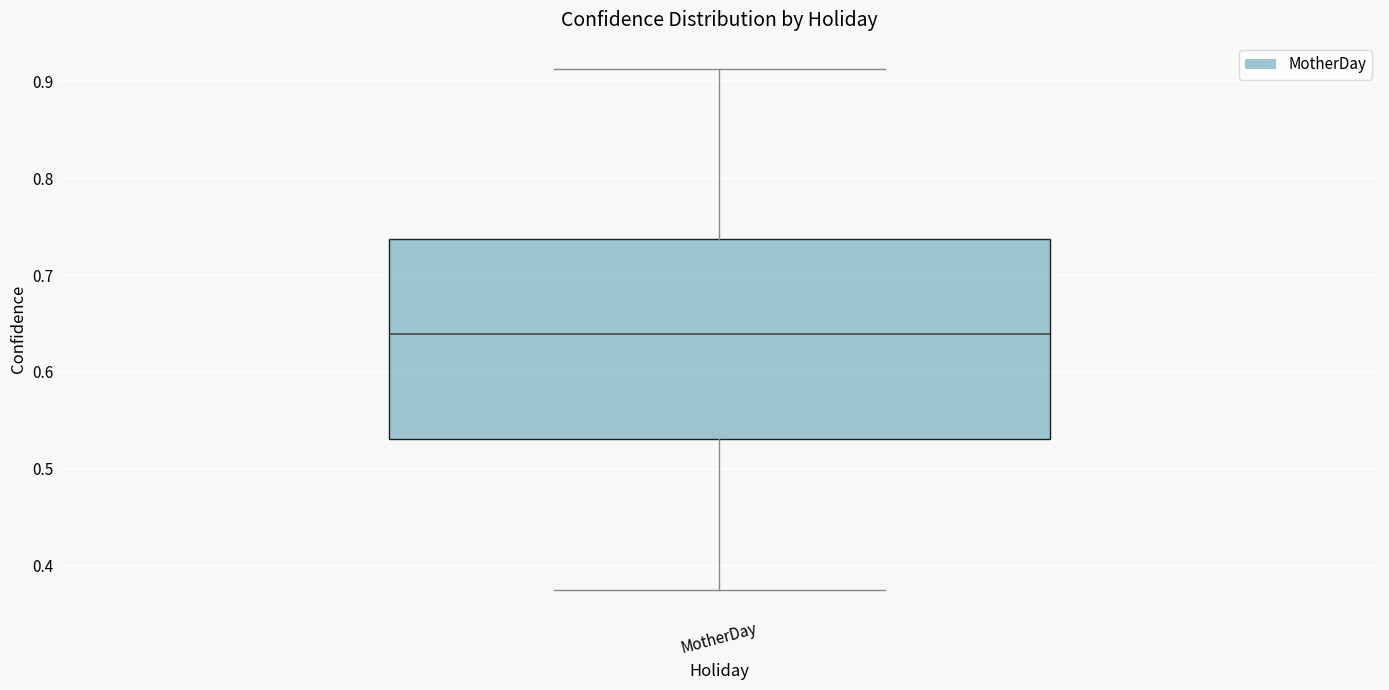

Transcribe this box plot: give where the median line is, the range the box spans, and where the two whiskers end, as read against the y-axis. The values are not printed on the chart, so give them approximately, as read against the axis.

median 0.64, box 0.53 to 0.74, whiskers 0.38 to 0.91